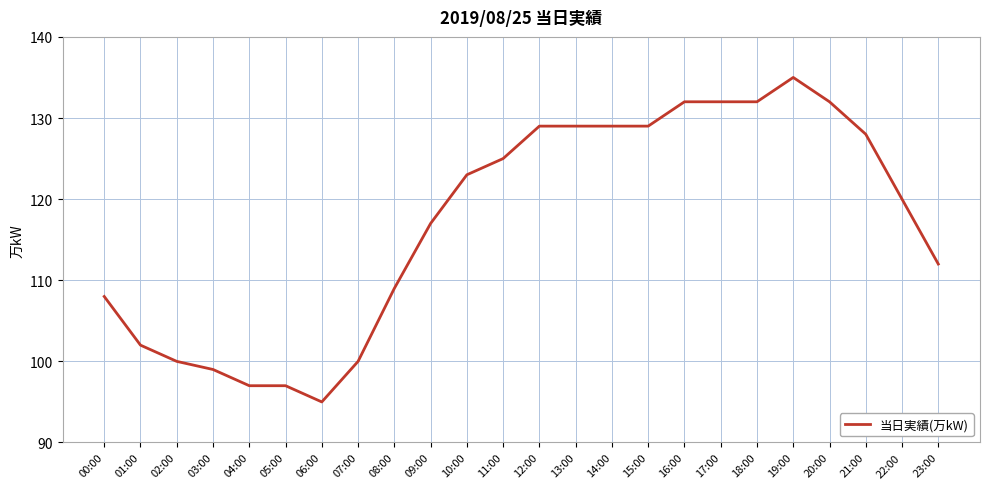

Reading left to right, list all the values displayed in this chart.

00:00=108	01:00=102	02:00=100	03:00=99	04:00=97	05:00=97	06:00=95	07:00=100	08:00=109	09:00=117	10:00=123	11:00=125	12:00=129	13:00=129	14:00=129	15:00=129	16:00=132	17:00=132	18:00=132	19:00=135	20:00=132	21:00=128	22:00=120	23:00=112